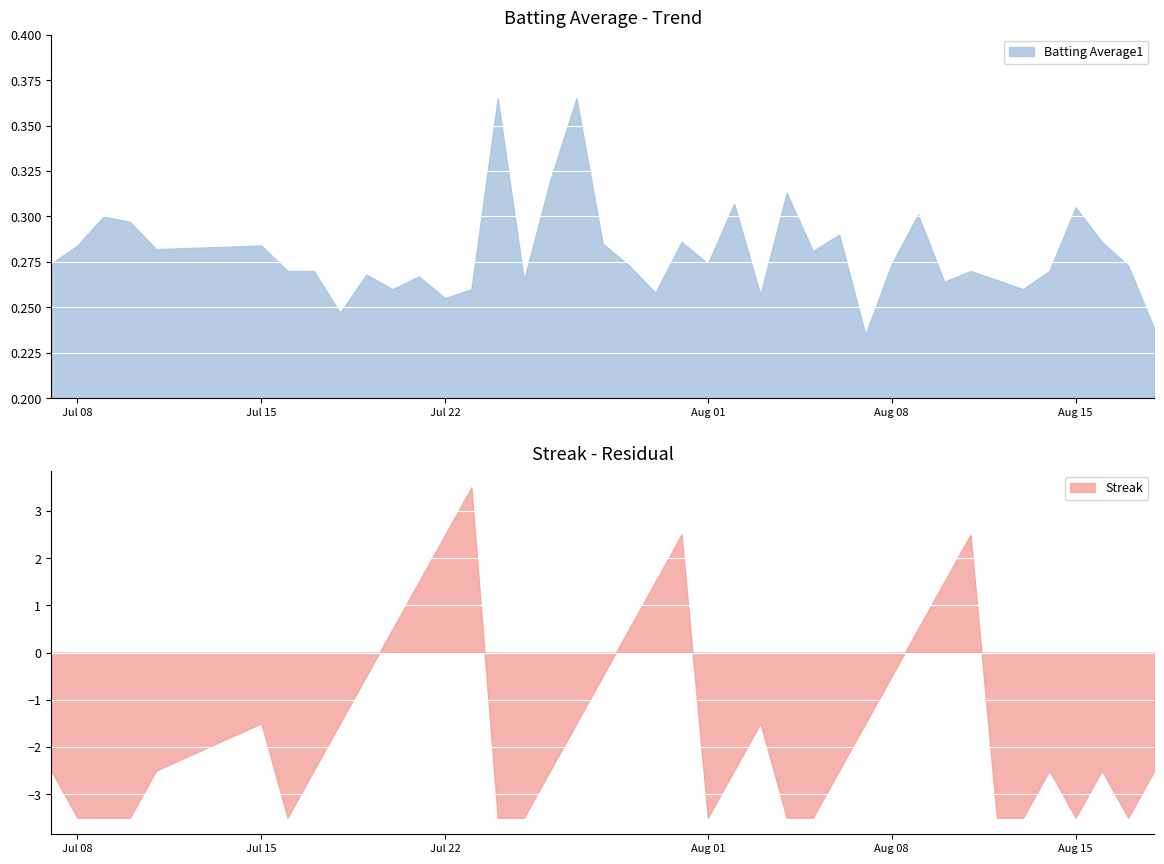

Rank the categories by Batting Average1 value from highest to lowest.

14, 17, 16, 25, 23, 36, 30, 2, 3, 27, 21, 37, 18, 1, 5, 4, 26, 0, 22, 29, 19, 38, 6, 7, 32, 35, 9, 11, 15, 33, 31, 10, 13, 34, 20, 24, 12, 8, 39, 28